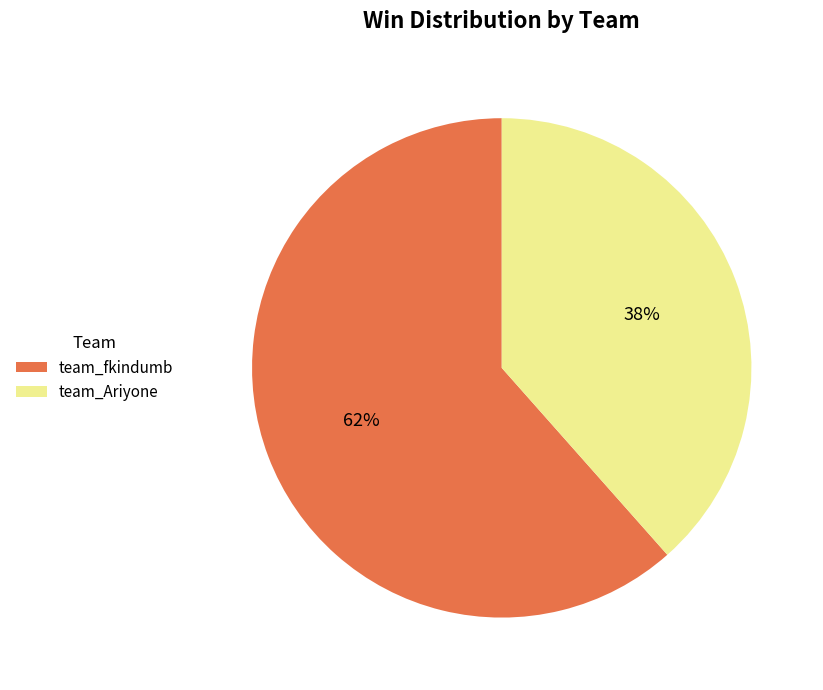

How many slices are in this pie chart?

2